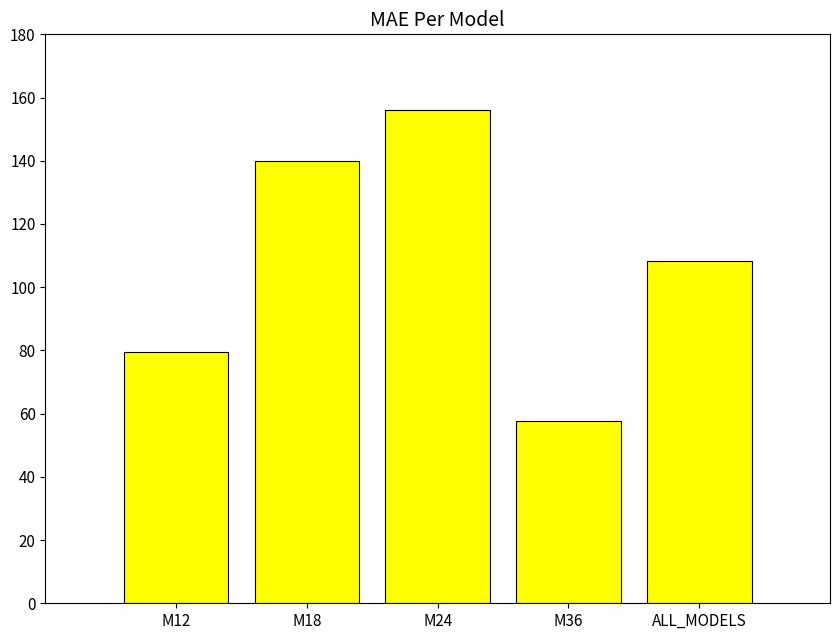

At which category does the chart reach its peak across all series?

M24